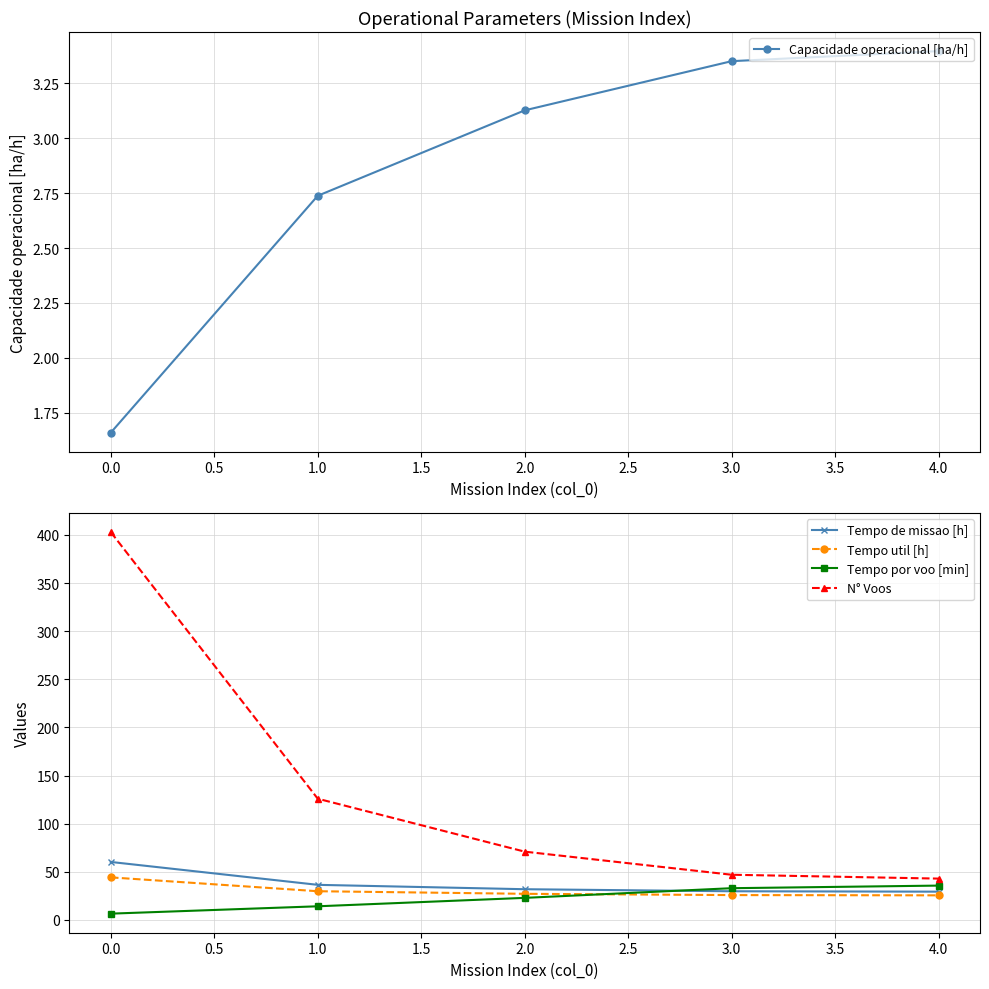

What is the highest value of the Tempo de missao [h] series?

60.3